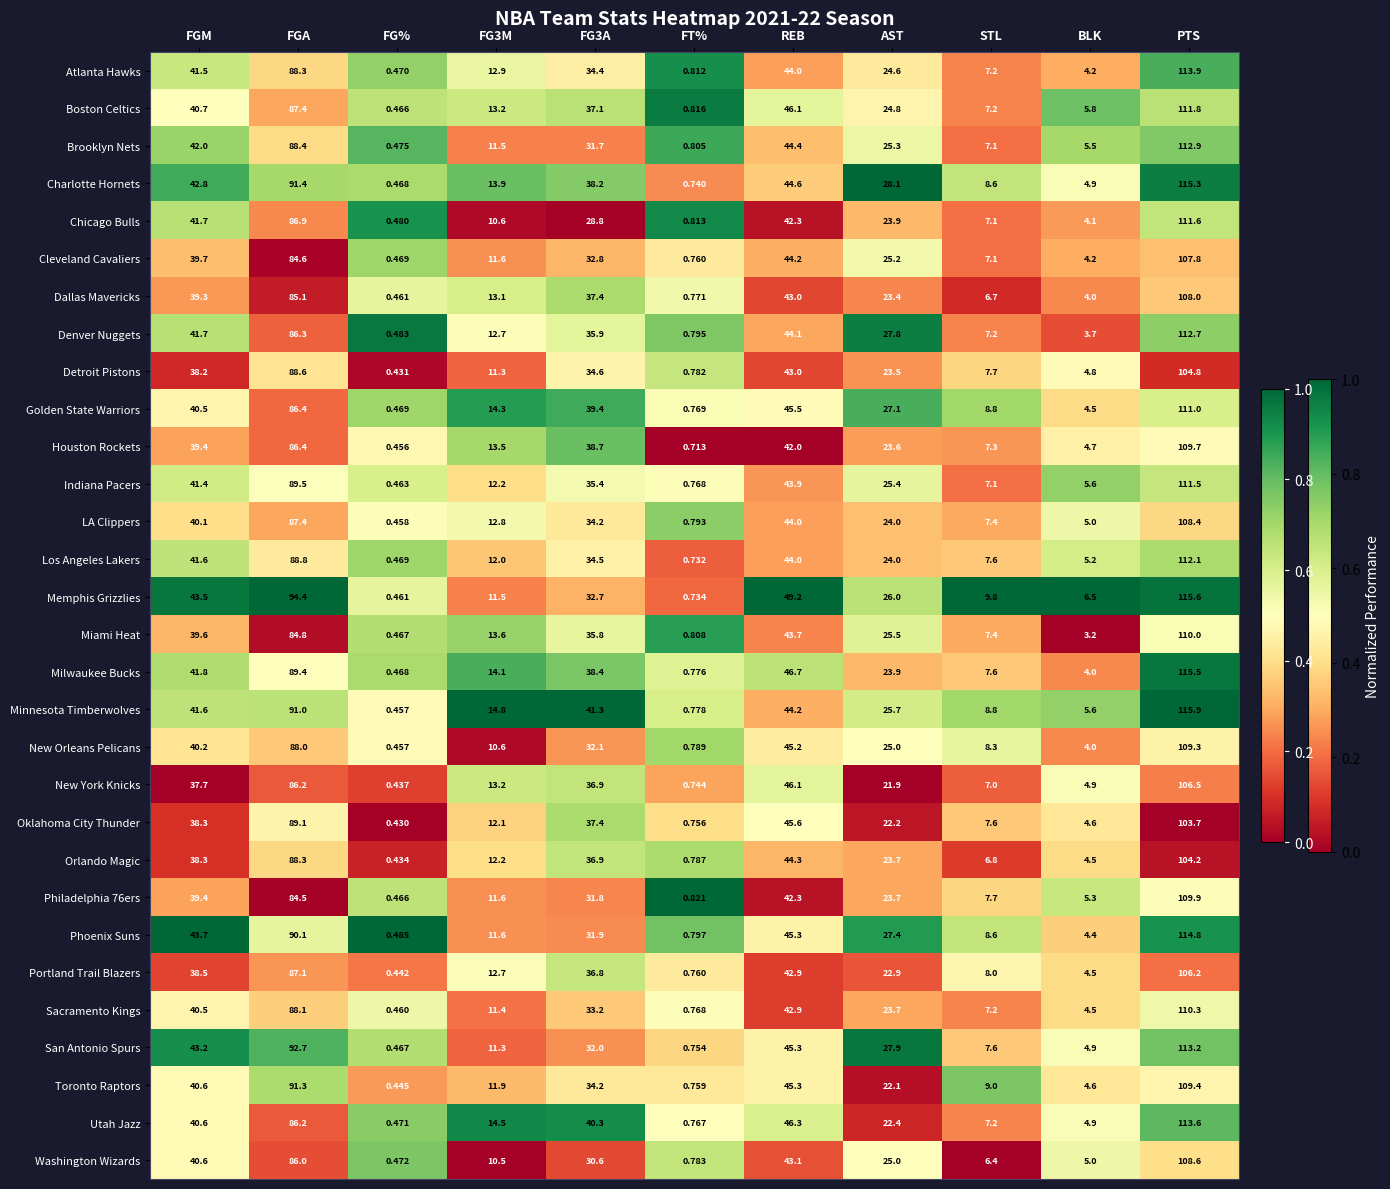

At which category is the sum across all series the highest?

PTS